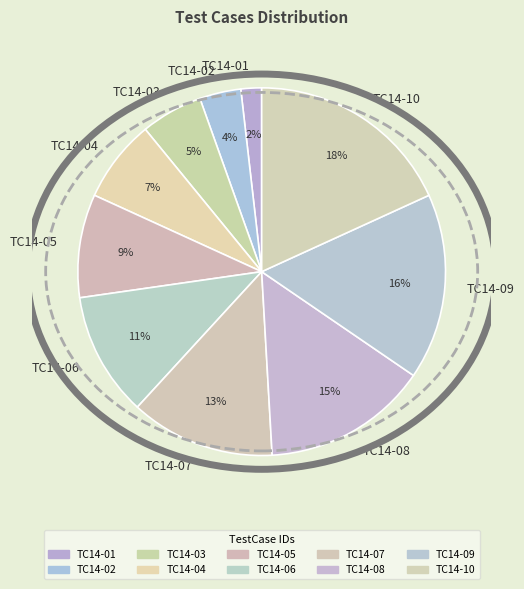

How many slices are in this pie chart?

10